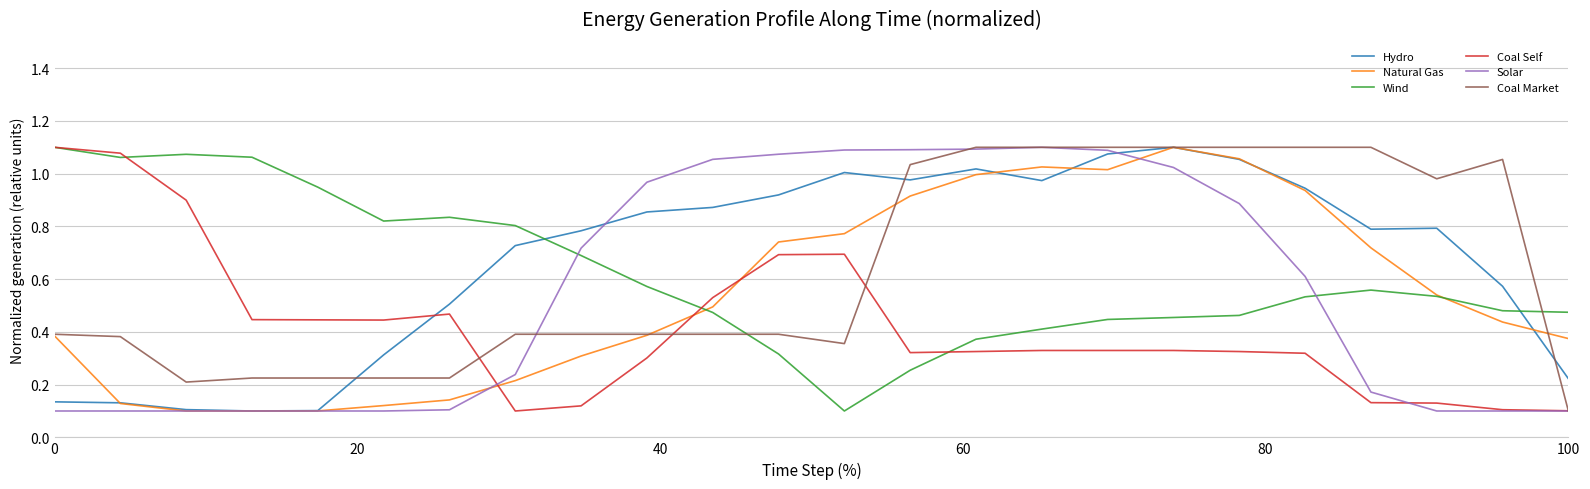

True or false: Hydro and Coal Self cross at least once.

True